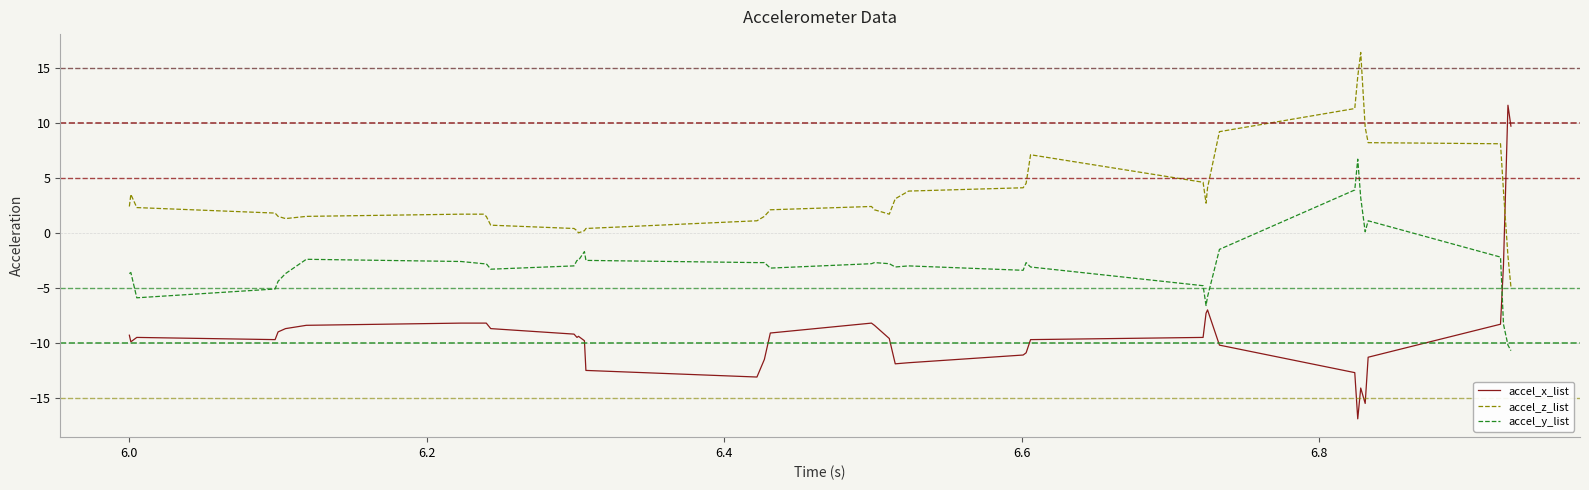

What are all the series names shown in the legend?

accel_x_list, accel_z_list, accel_y_list